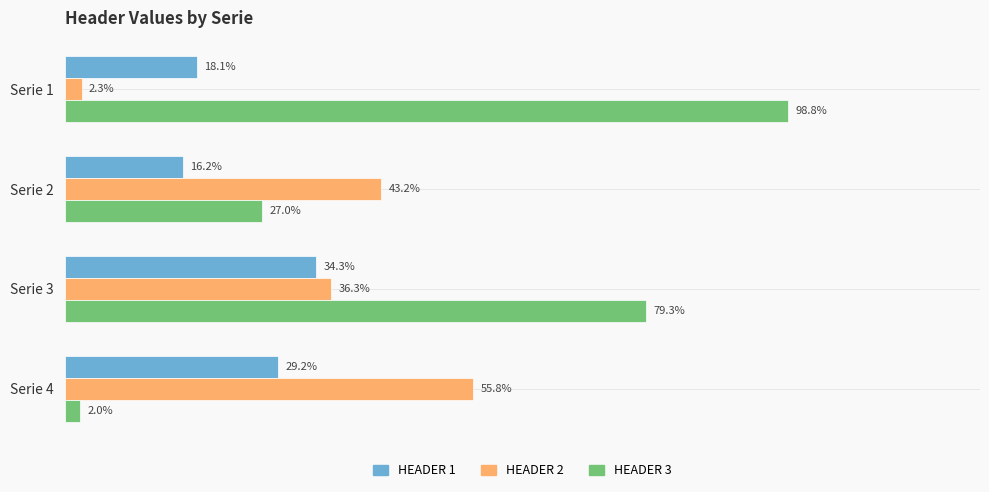

What are all the series names shown in the legend?

HEADER 1, HEADER 2, HEADER 3